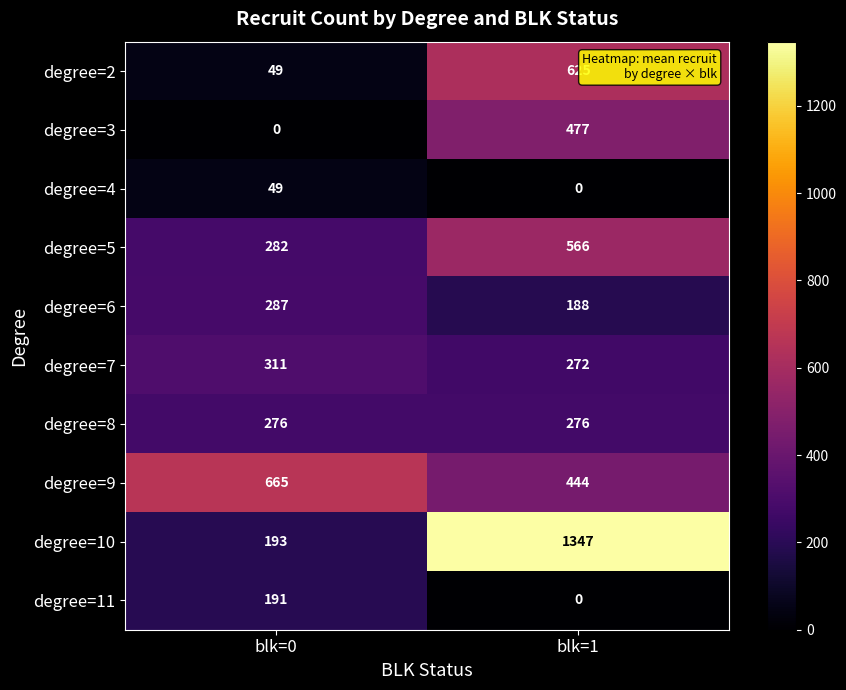

Is it true that degree=10 equals 193 at blk=0?

True